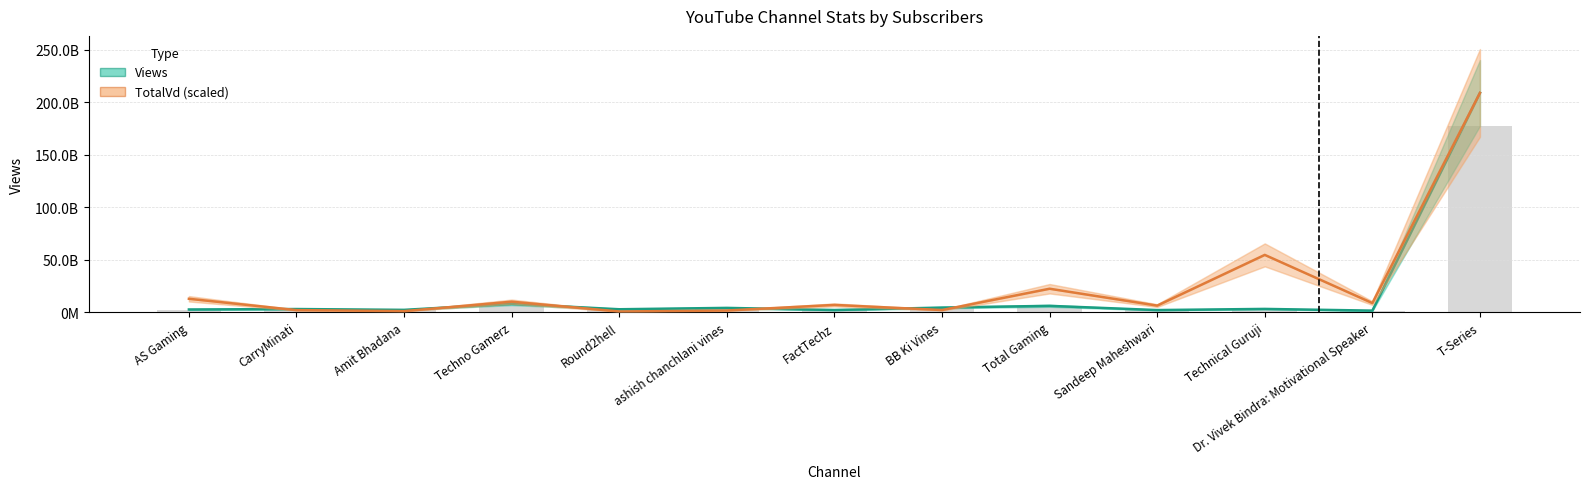

What is the value of the Views bar at the 12th from the left?

1574758015.0